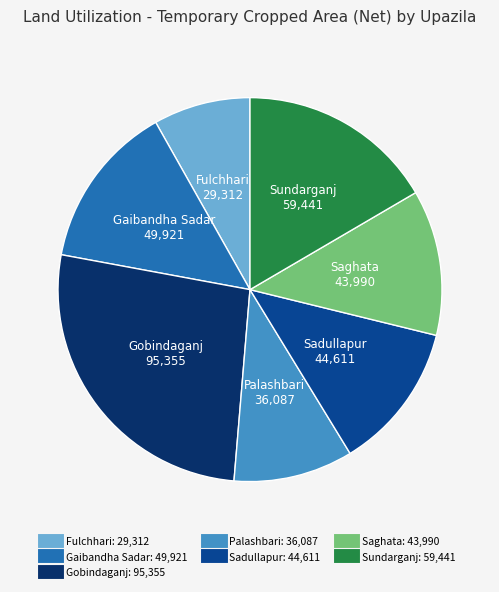

Does Palashbari account for over 50% of the chart?

No